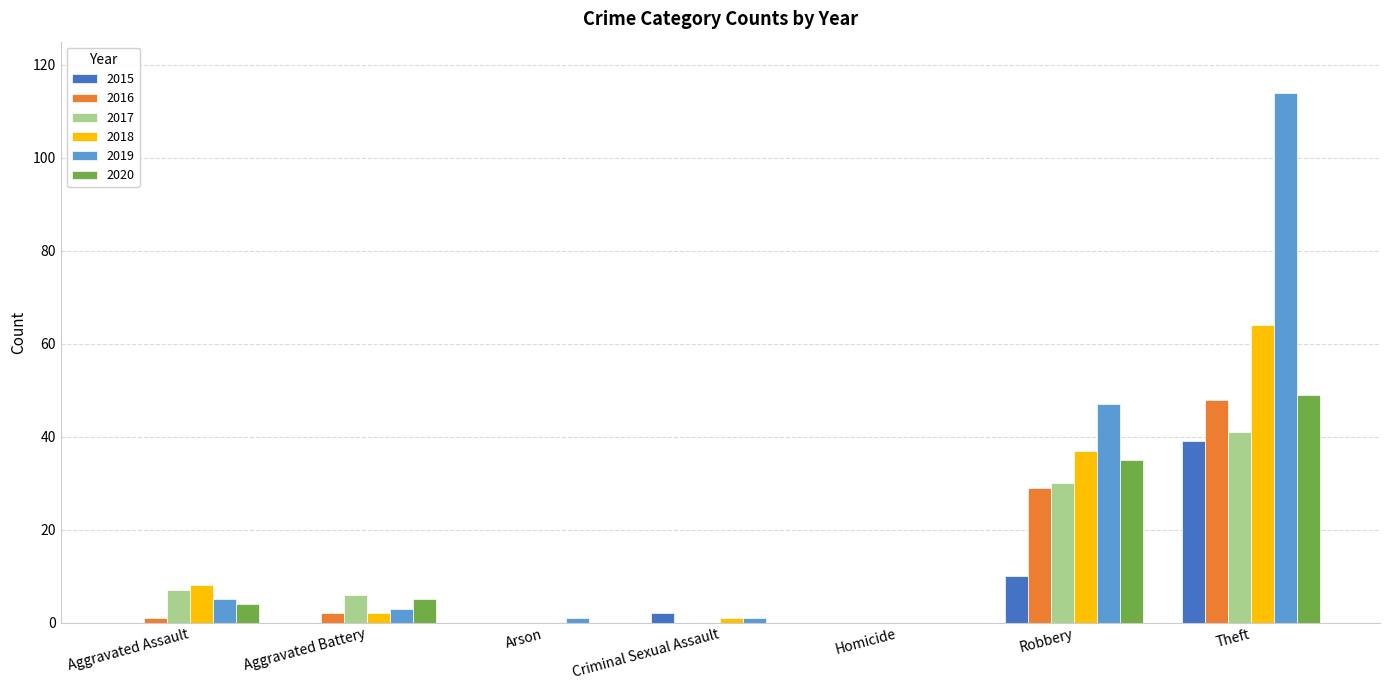

What is the total value across all series at Robbery?

188